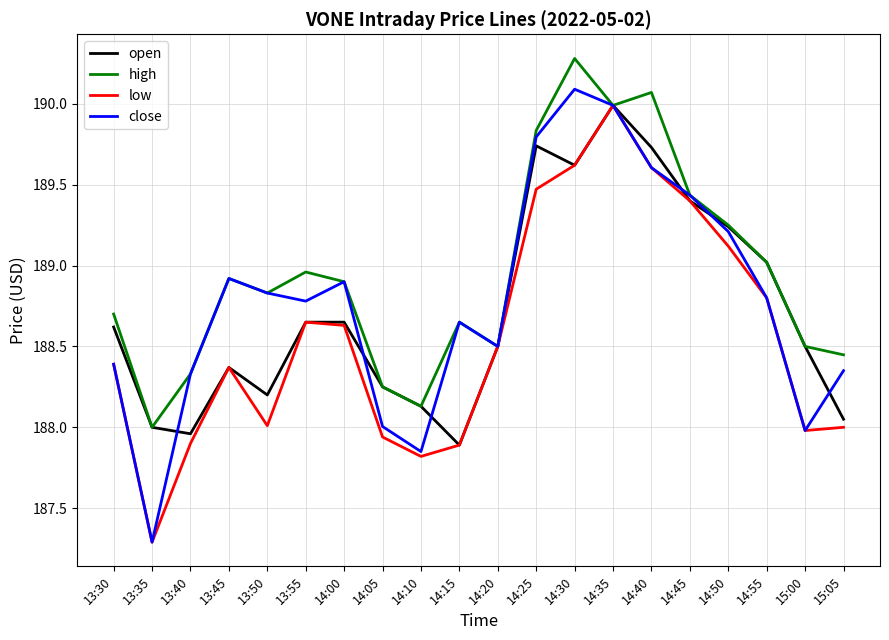

Which series has the largest total across all categories?

high